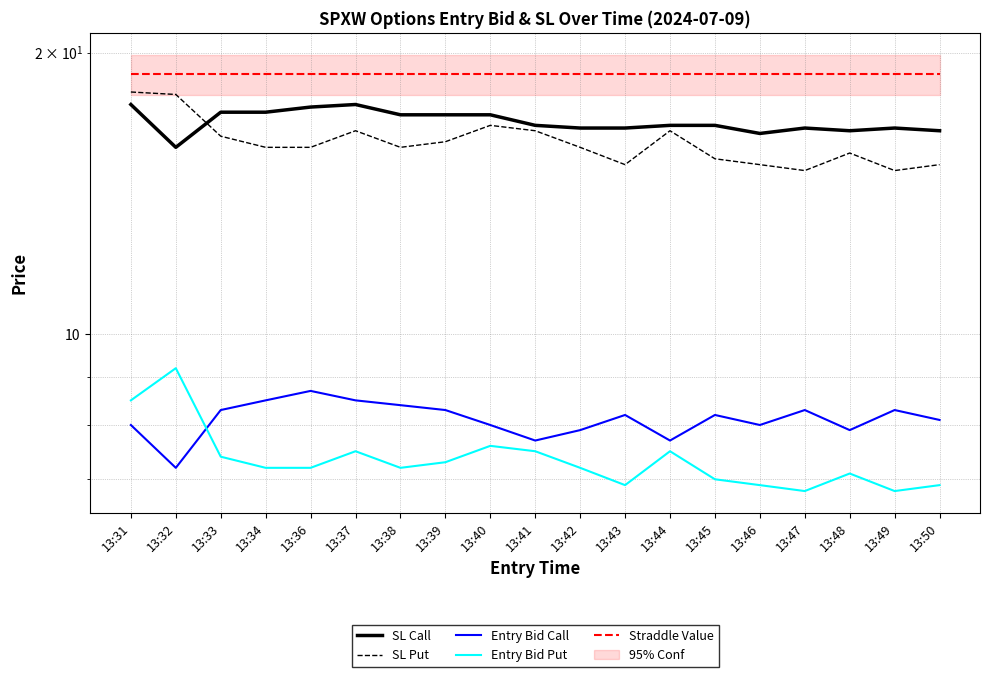

What is the value of the SL Put point at the 11th from the left?

15.8